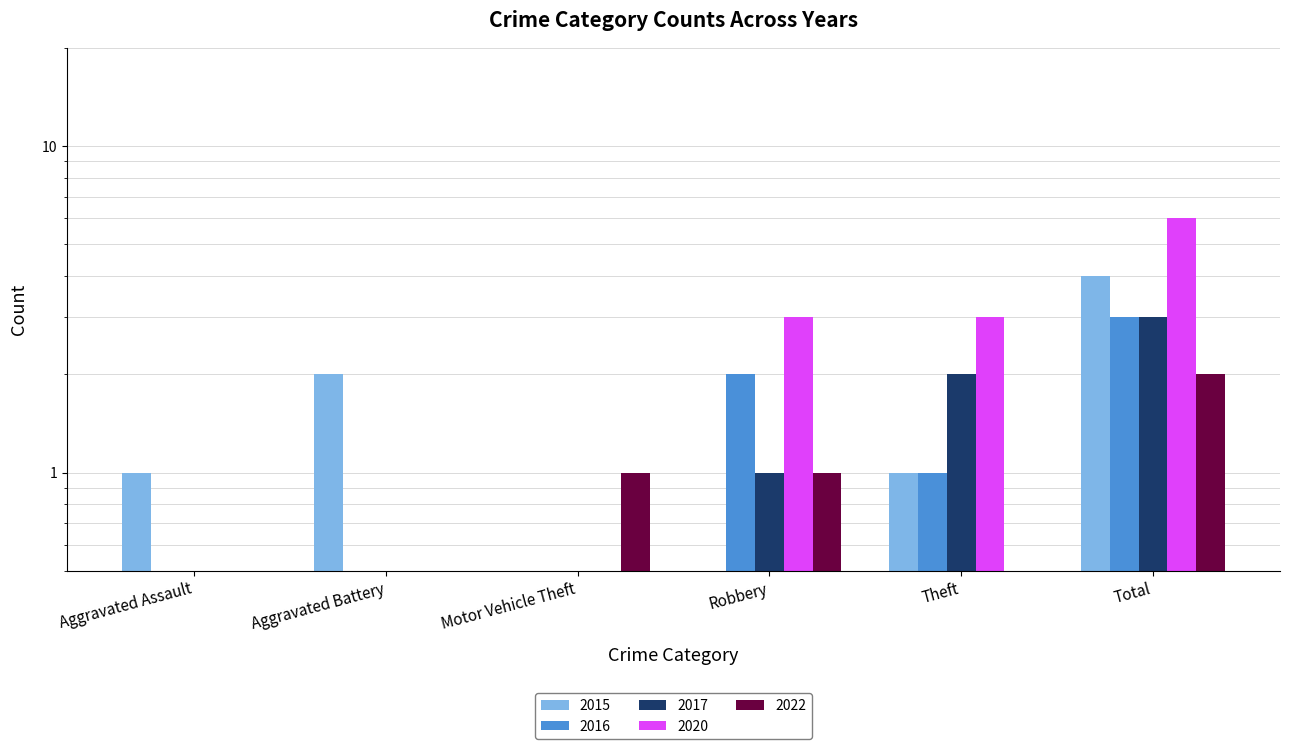

At how many categories does at least one series exceed 0?

6